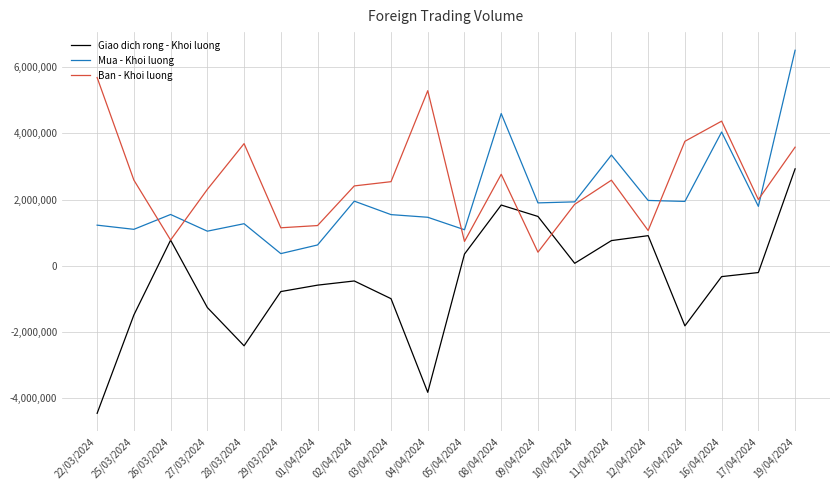

True or false: Giao dich rong - Khoi luong and Mua - Khoi luong cross at least once.

False